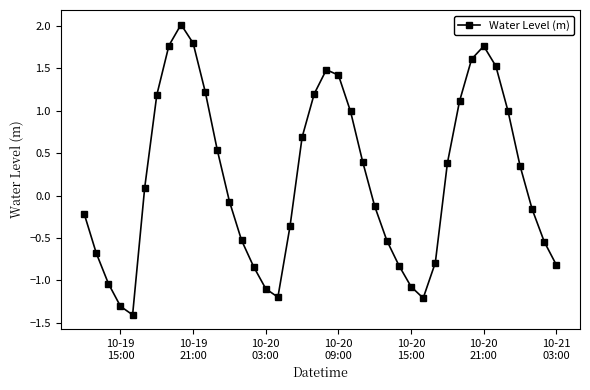

How many negative values are there?

20